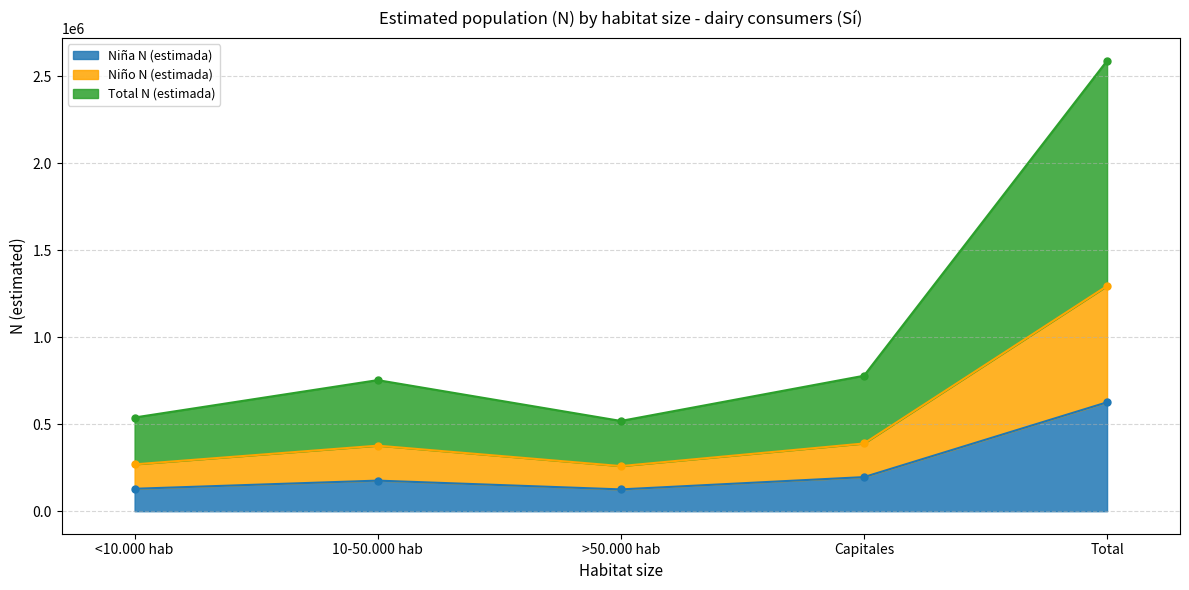

How many data points does each series have?

5